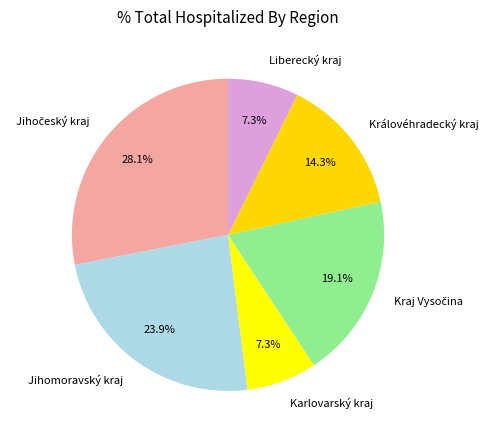

To the nearest percent, what percentage of the pie is Jihomoravský kraj?

24%